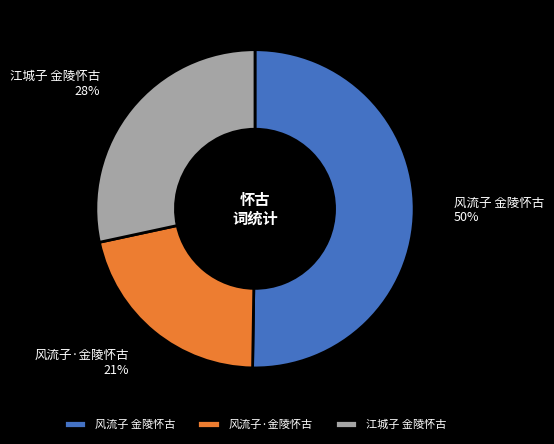

To the nearest percent, what portion does 风流子·金陵怀古 represent?

21%